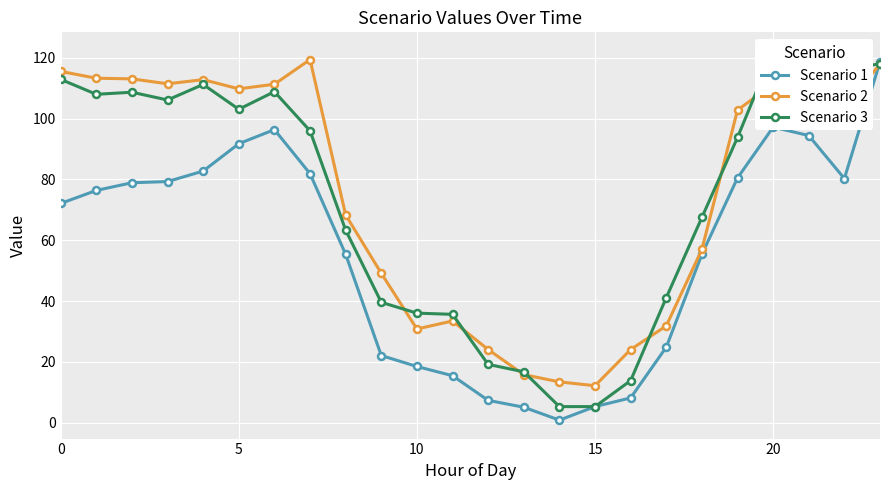

Where do Scenario 1 and Scenario 3 first cross each other?

22 and 23